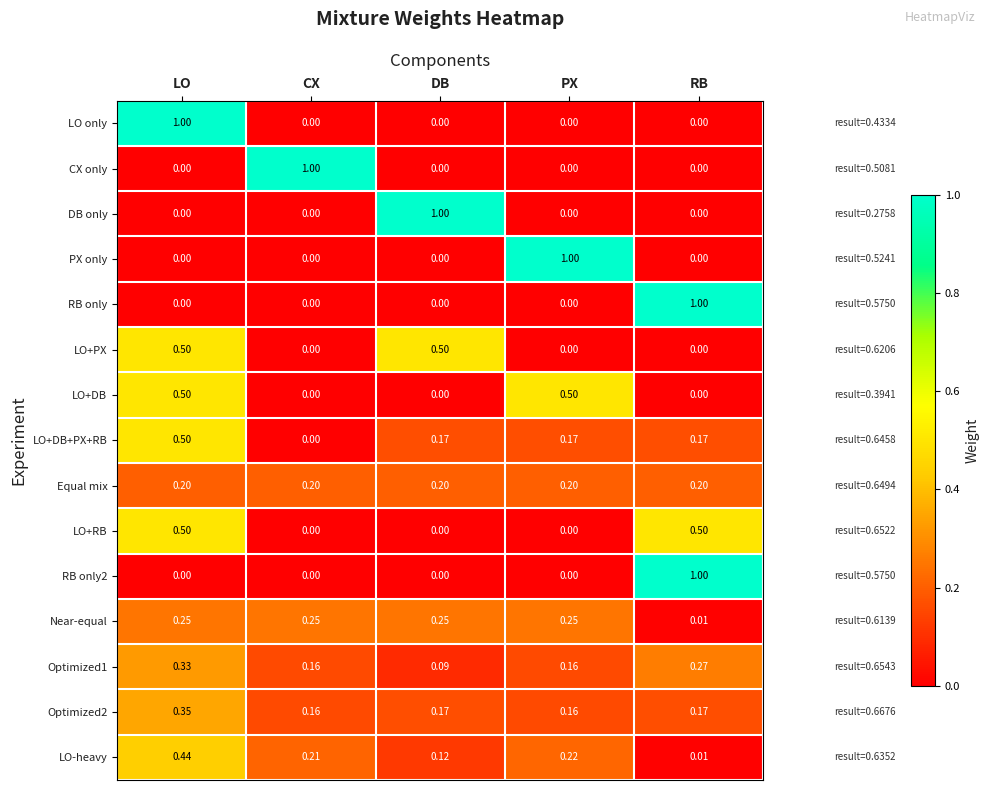

Which category has the highest value in the DB only series?

DB